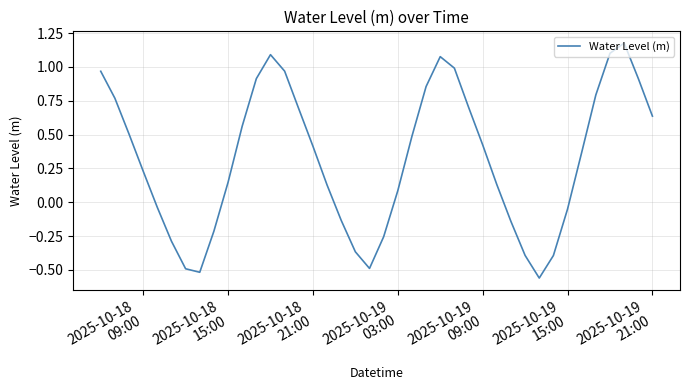

What is the difference between the maximum and minimum values?

1.7